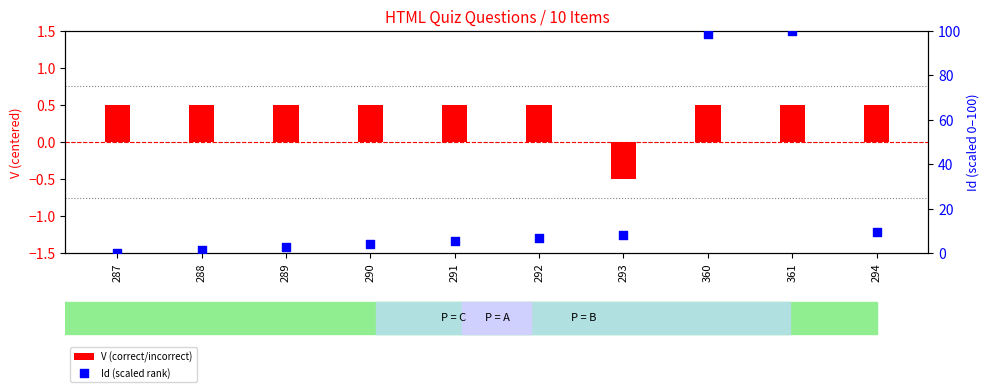

At how many categories does at least one series exceed 9?

3